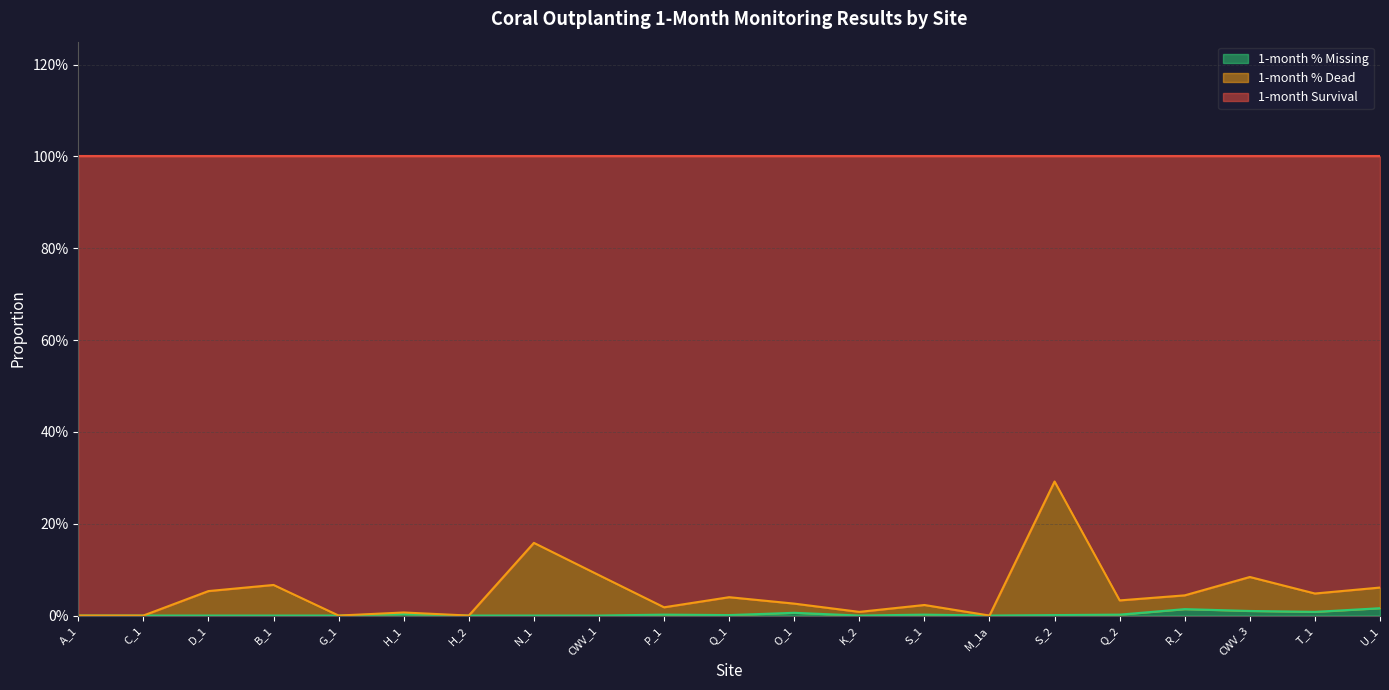

True or false: 1-month Survival and 1-month % Missing cross at least once.

False